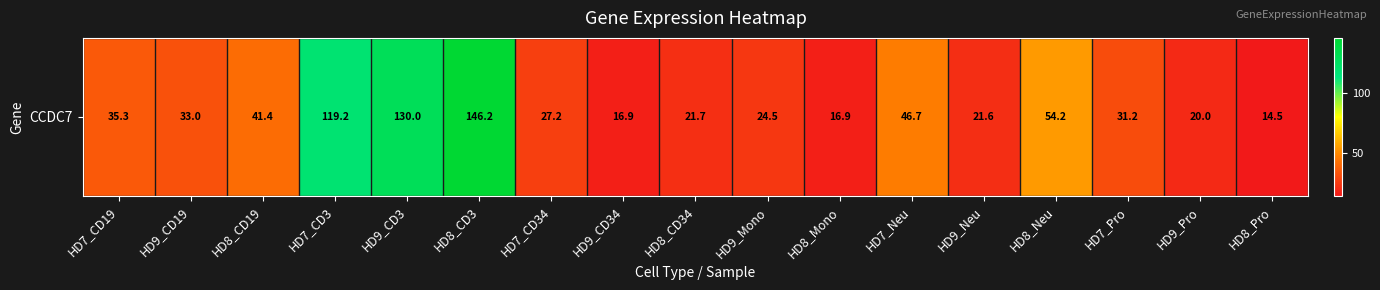

What is the maximum value shown in the chart?

146.2